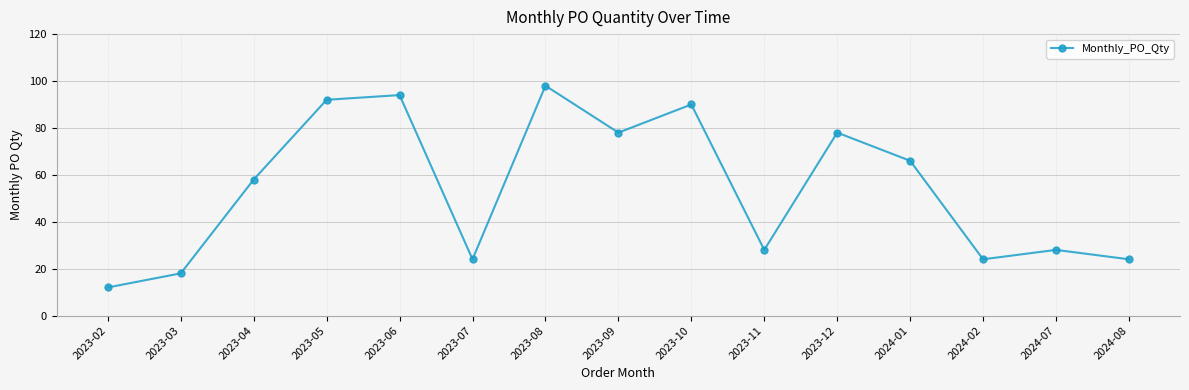

Reading left to right, list all the values displayed in this chart.

2023-02=12	2023-03=18	2023-04=58	2023-05=92	2023-06=94	2023-07=24	2023-08=98	2023-09=78	2023-10=90	2023-11=28	2023-12=78	2024-01=66	2024-02=24	2024-07=28	2024-08=24